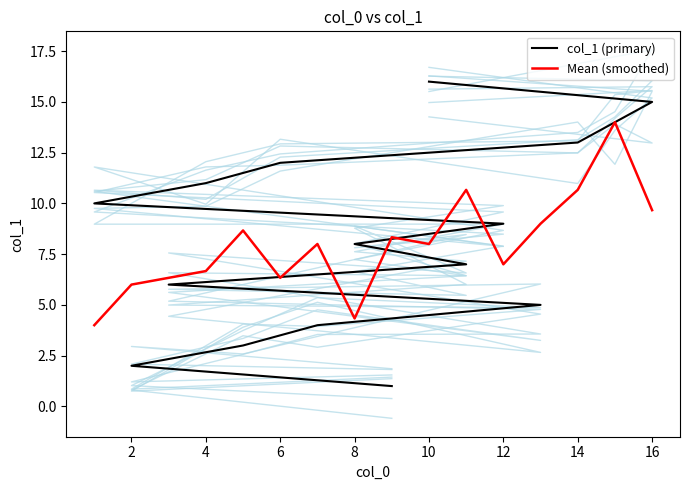

Which series has the largest range (max minus min)?

col_1 (primary)